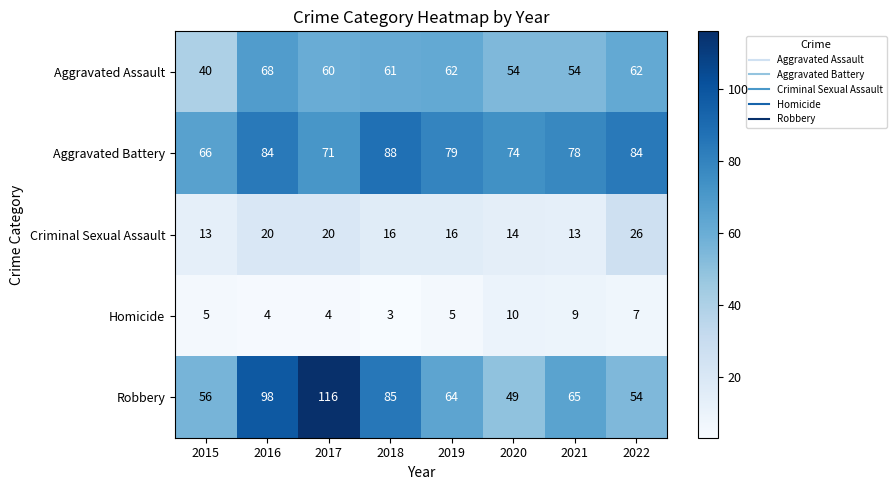

True or false: Aggravated Assault has a value of 30 at 2017.

False